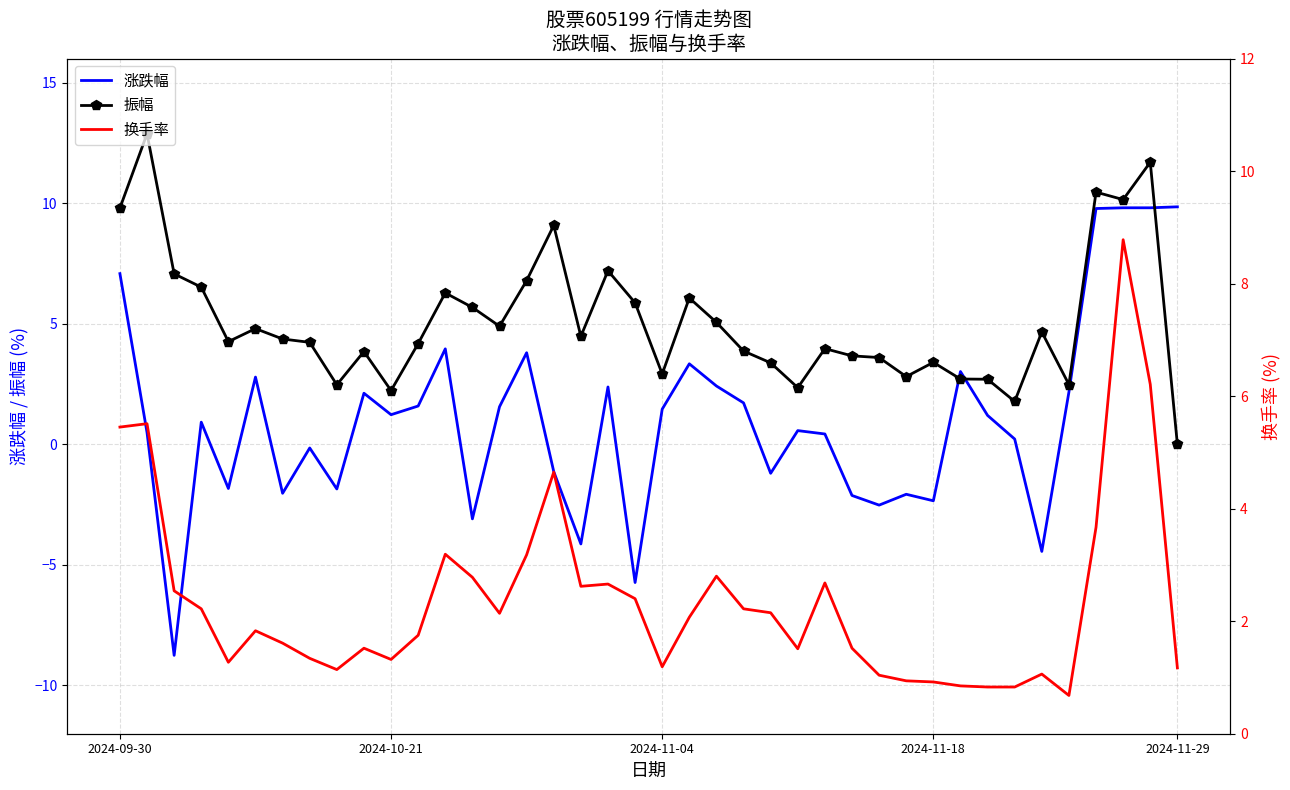

True or false: 振幅 and 涨跌幅 intersect in this chart.

True